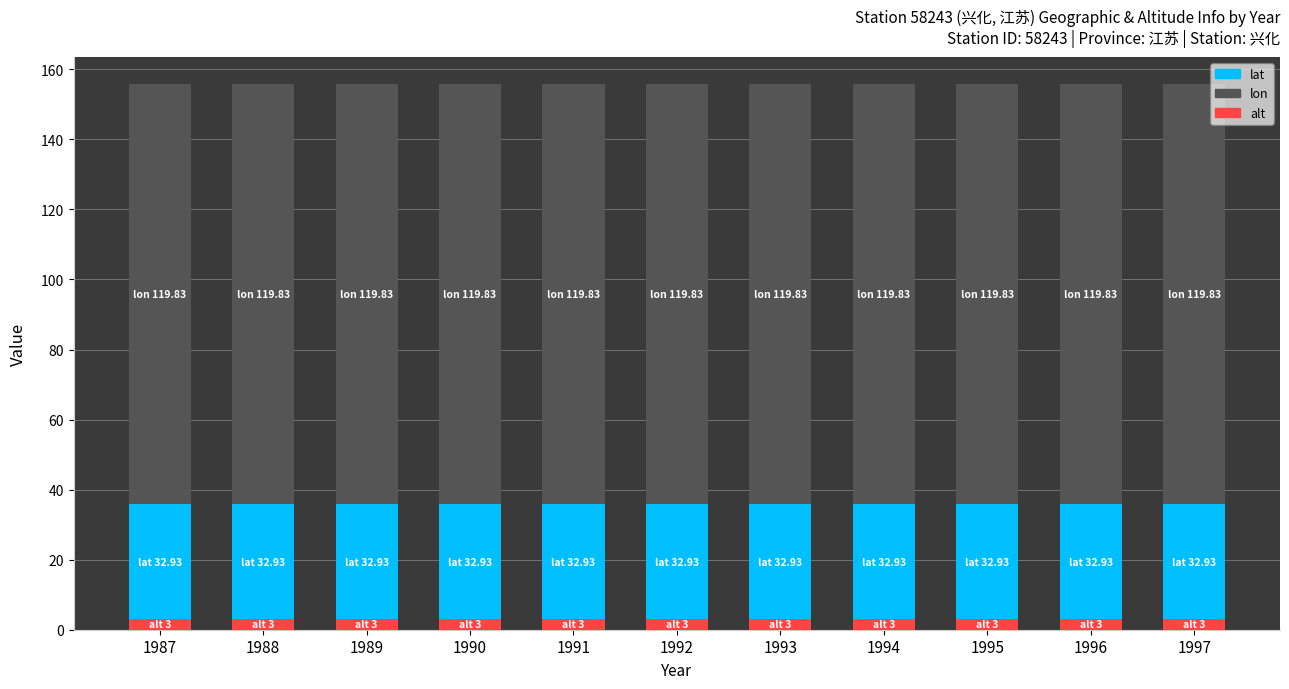

The alt series shows 3.0 at 1989. True or false?

True